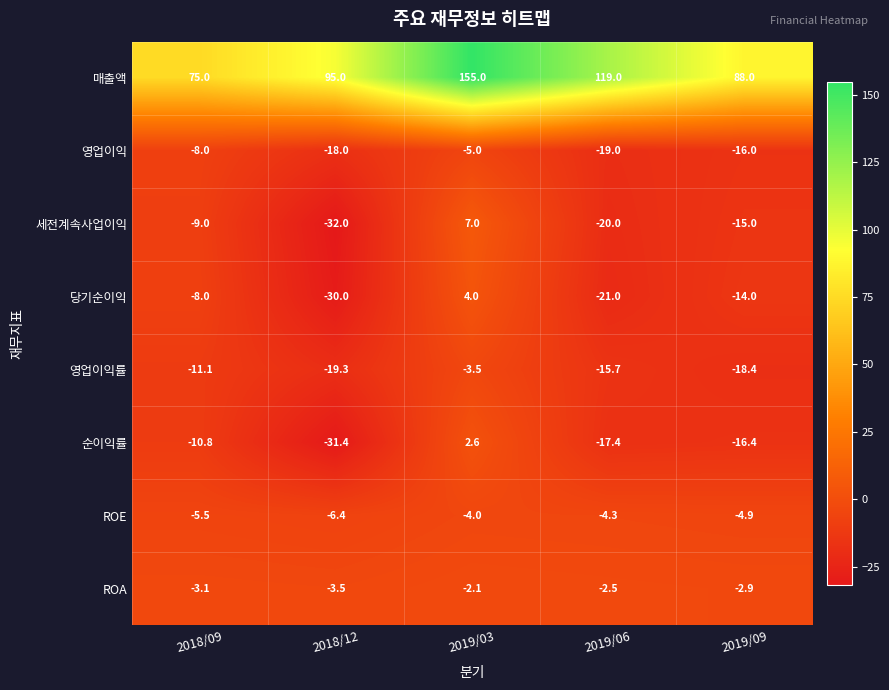

Rank the series by their maximum value, from highest to lowest.

매출액, 세전계속사업이익, 당기순이익, 순이익률, ROA, 영업이익률, ROE, 영업이익